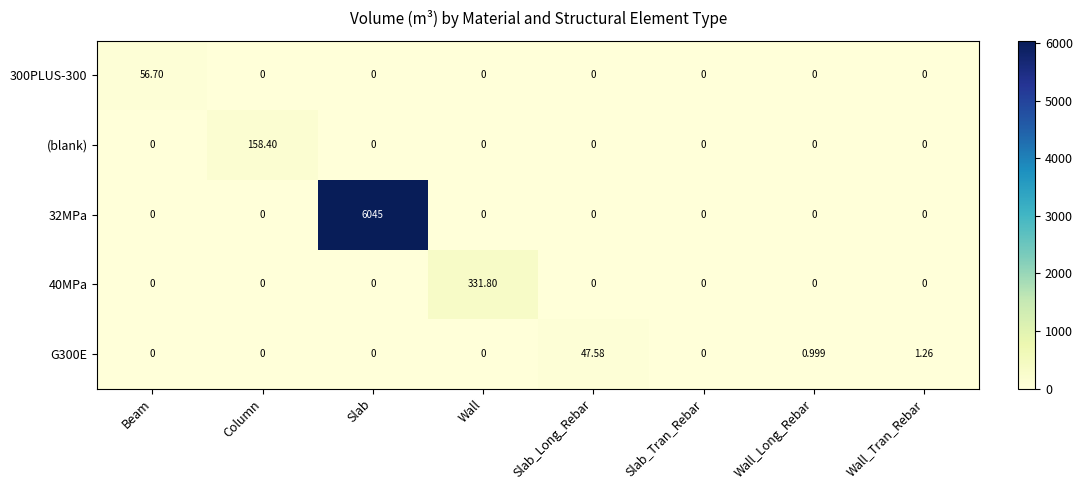

At which category is the sum across all series the highest?

Slab